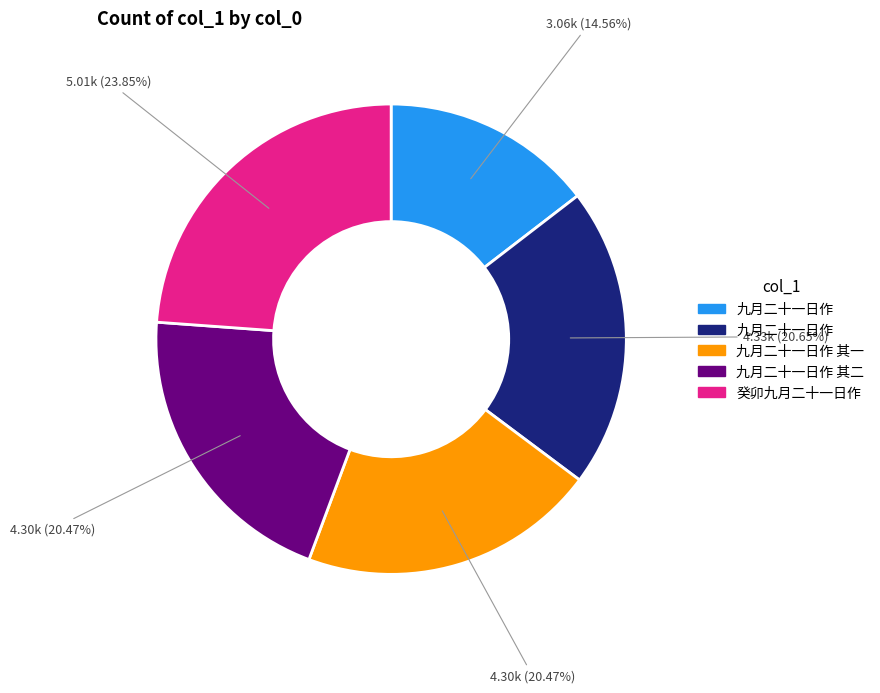

Does any single category account for the majority?

No